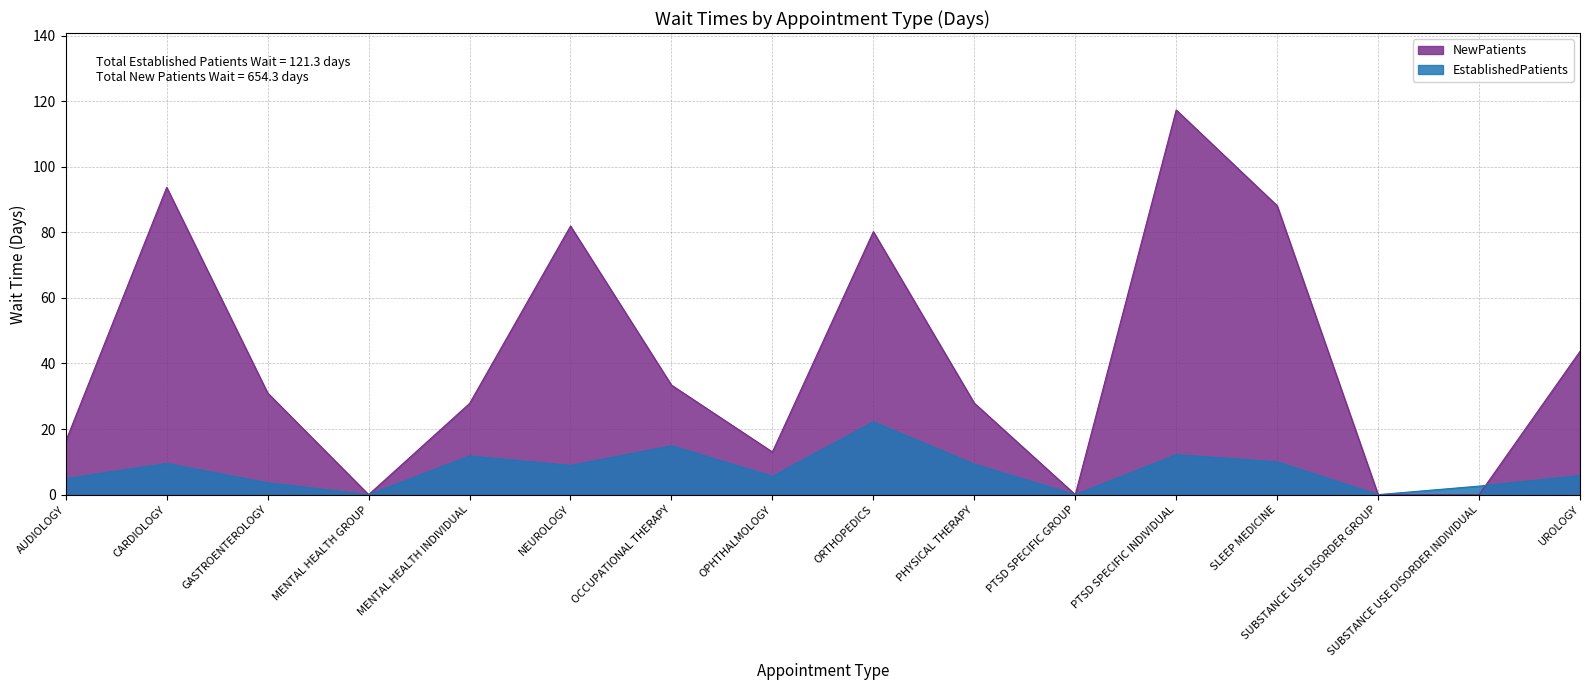

Reading left to right, transcribe all the data shown in this chart.

EstablishedPatients: AUDIOLOGY=4.9	CARDIOLOGY=9.5	GASTROENTEROLOGY=3.6	MENTAL HEALTH GROUP=0.0	MENTAL HEALTH INDIVIDUAL=11.8	NEUROLOGY=8.9	OCCUPATIONAL THERAPY=14.9	OPHTHALMOLOGY=5.6	ORTHOPEDICS=22.2	PHYSICAL THERAPY=9.3	PTSD SPECIFIC GROUP=0.0	PTSD SPECIFIC INDIVIDUAL=12.2	SLEEP MEDICINE=10.0	SUBSTANCE USE DISORDER GROUP=0.0	SUBSTANCE USE DISORDER INDIVIDUAL=2.6	UROLOGY=5.8
NewPatients: AUDIOLOGY=16.3	CARDIOLOGY=93.7	GASTROENTEROLOGY=31.0	MENTAL HEALTH GROUP=0.0	MENTAL HEALTH INDIVIDUAL=27.8	NEUROLOGY=81.9	OCCUPATIONAL THERAPY=33.4	OPHTHALMOLOGY=13.0	ORTHOPEDICS=80.2	PHYSICAL THERAPY=27.9	PTSD SPECIFIC GROUP=0.0	PTSD SPECIFIC INDIVIDUAL=117.3	SLEEP MEDICINE=88.1	SUBSTANCE USE DISORDER GROUP=0.0	SUBSTANCE USE DISORDER INDIVIDUAL=0.0	UROLOGY=43.7